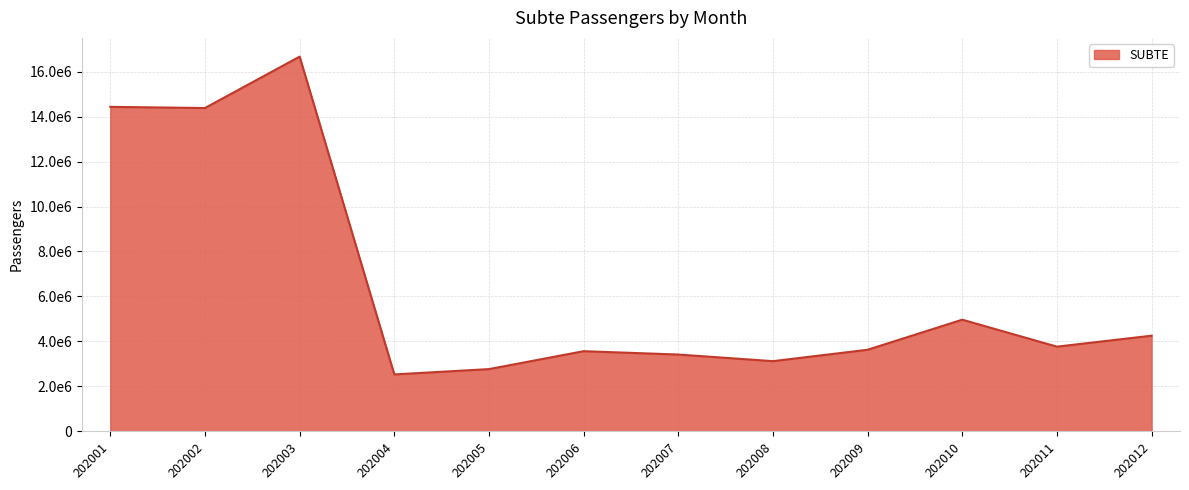

At which label does the data first exceed 3768015?

202001